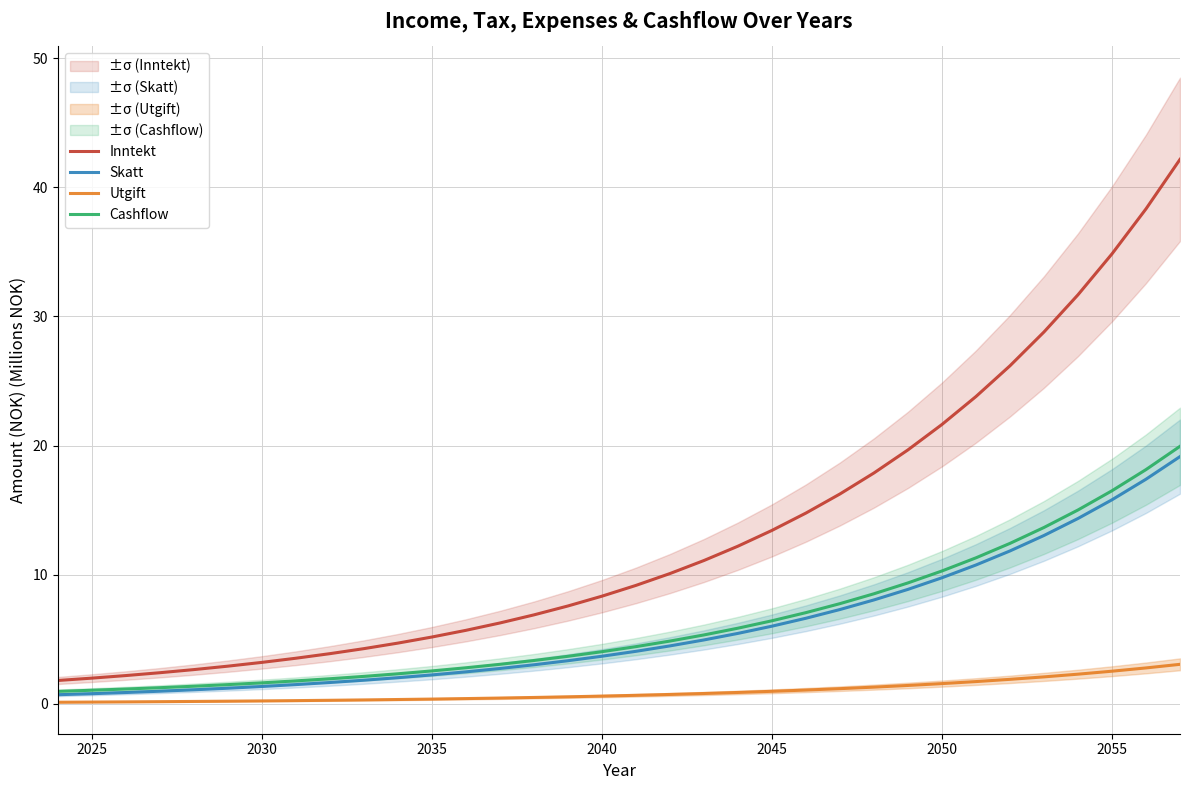

True or false: Inntekt and Utgift intersect in this chart.

False